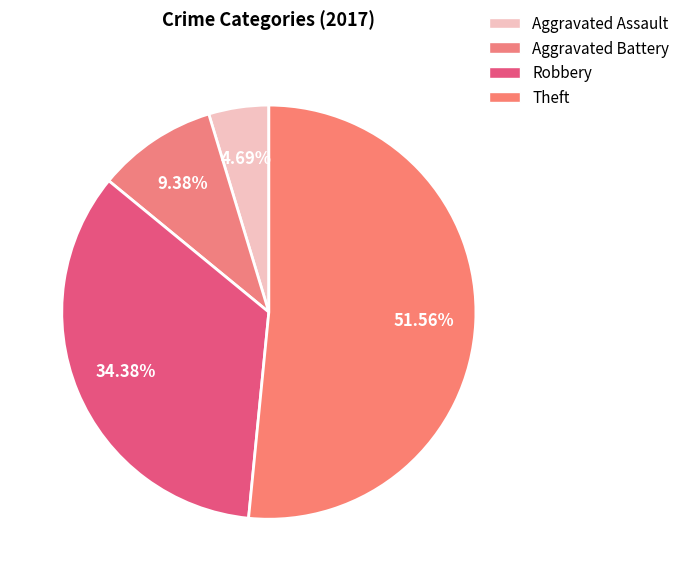

To the nearest percent, what is the difference between the Theft and Aggravated Assault slice percentages?

47%